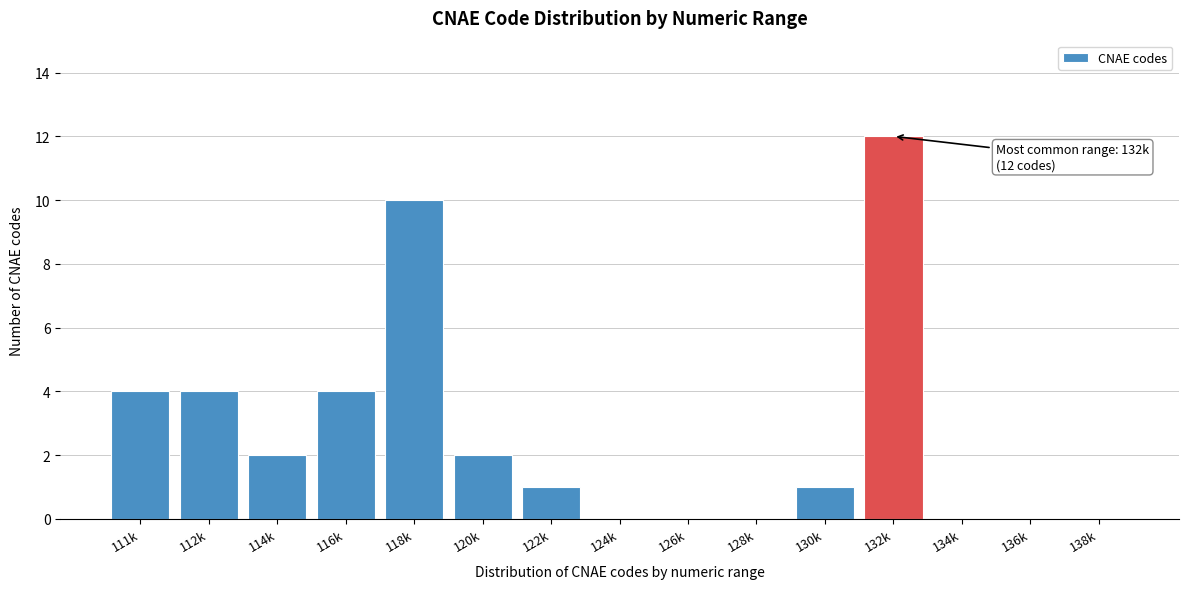

Reading right to left, list all the values displayed in this chart.

138k=0	136k=0	134k=0	132k=12	130k=1	128k=0	126k=0	124k=0	122k=1	120k=2	118k=10	116k=4	114k=2	112k=4	111k=4